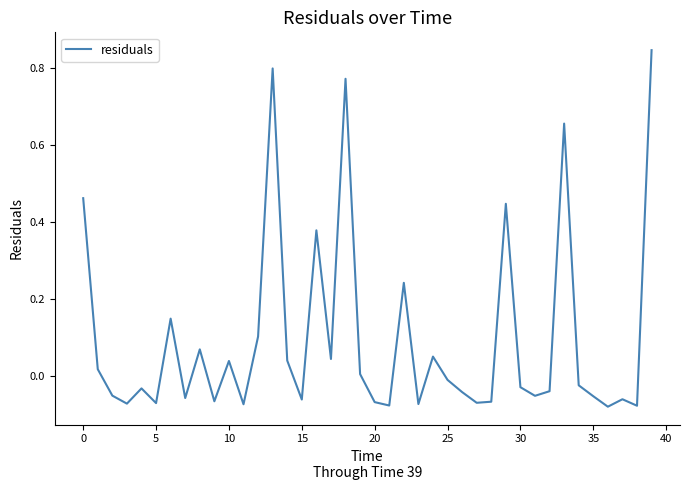

How many lines are shown in the chart?

1